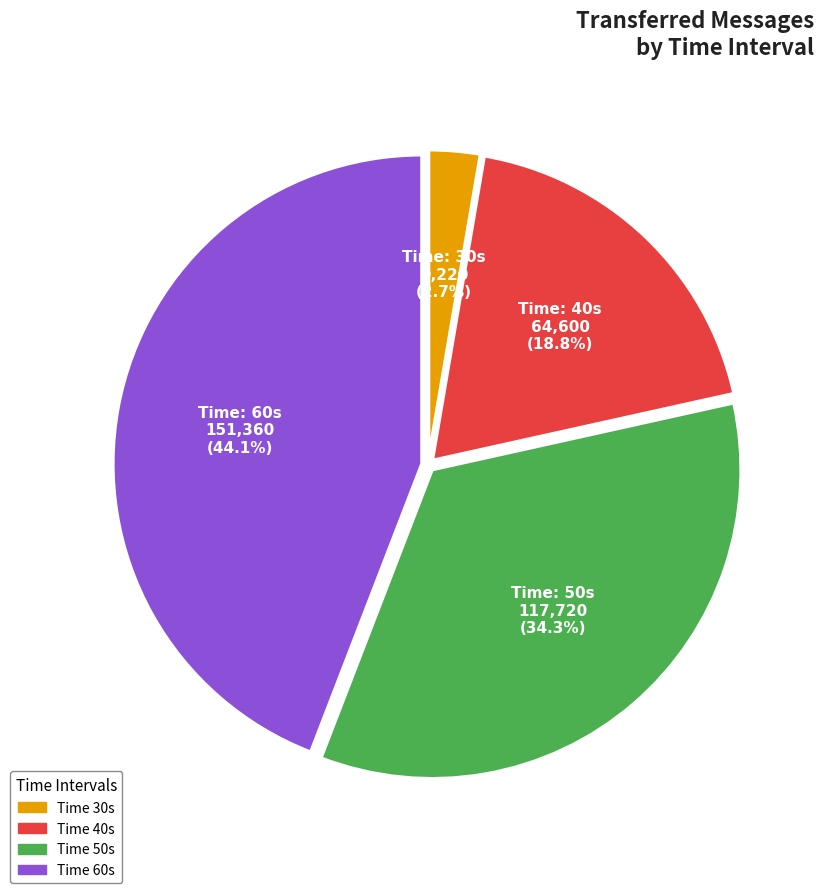

Does any single category account for the majority?

No